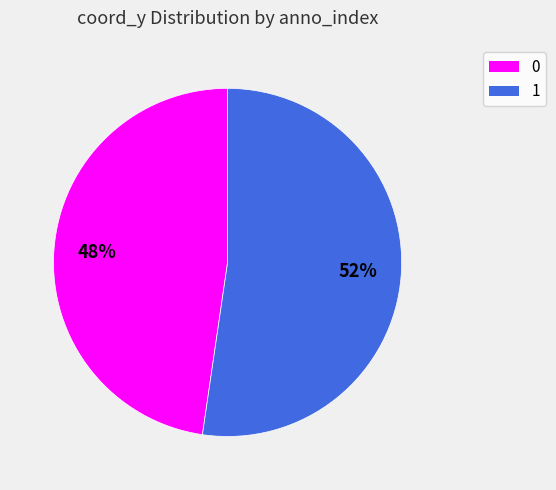

To the nearest percent, what is the average slice percentage?

50%